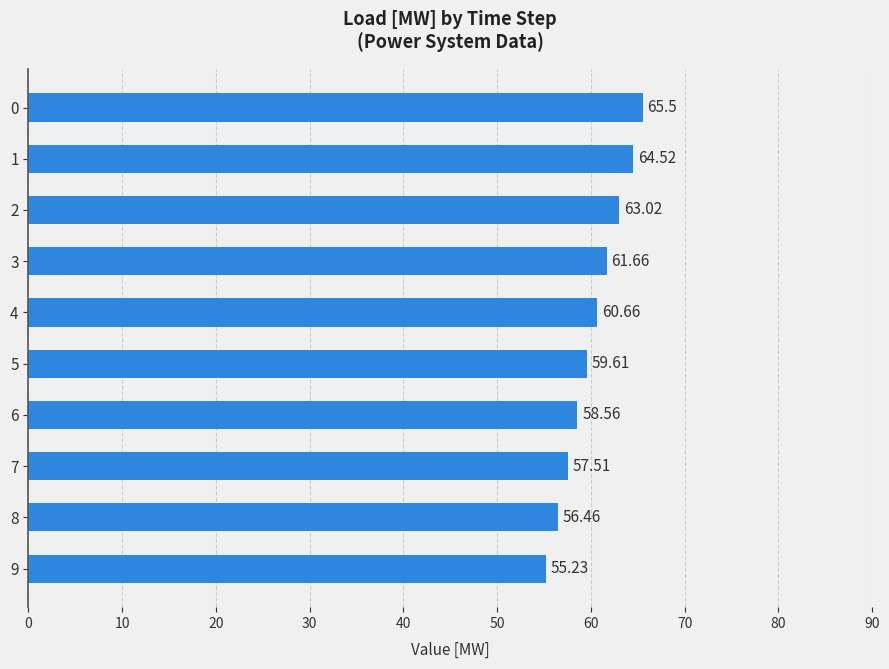

Rank the categories by value from highest to lowest.

0, 1, 2, 3, 4, 5, 6, 7, 8, 9